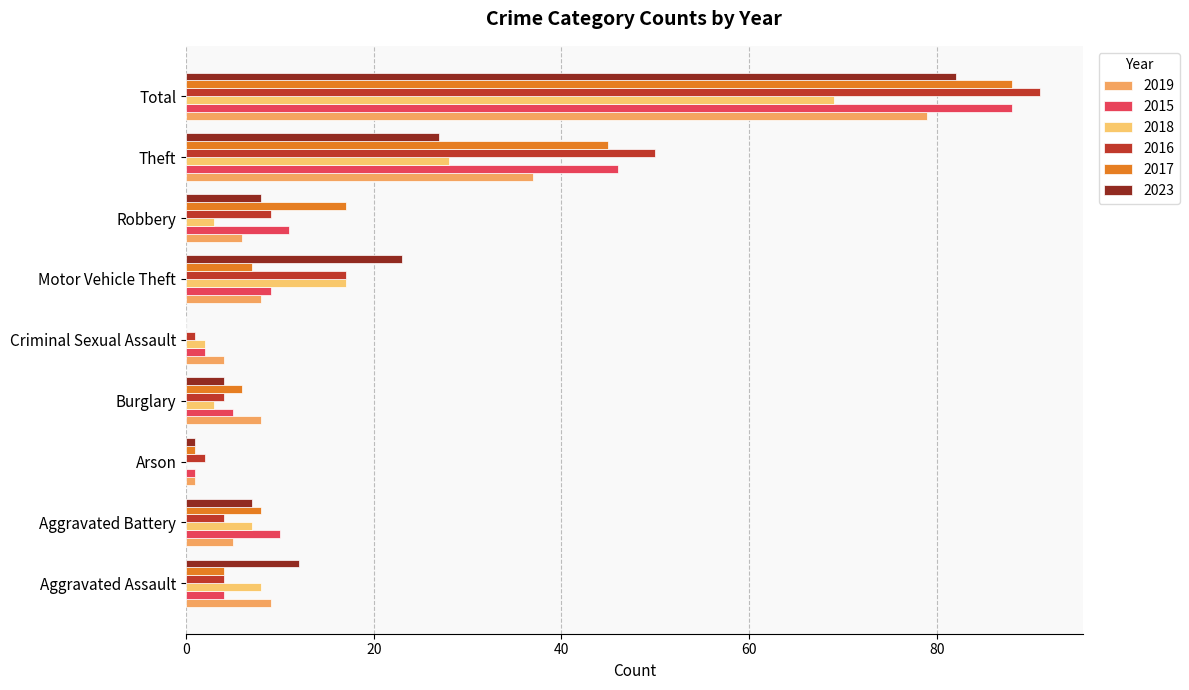

Count the number of data series in this chart.

6